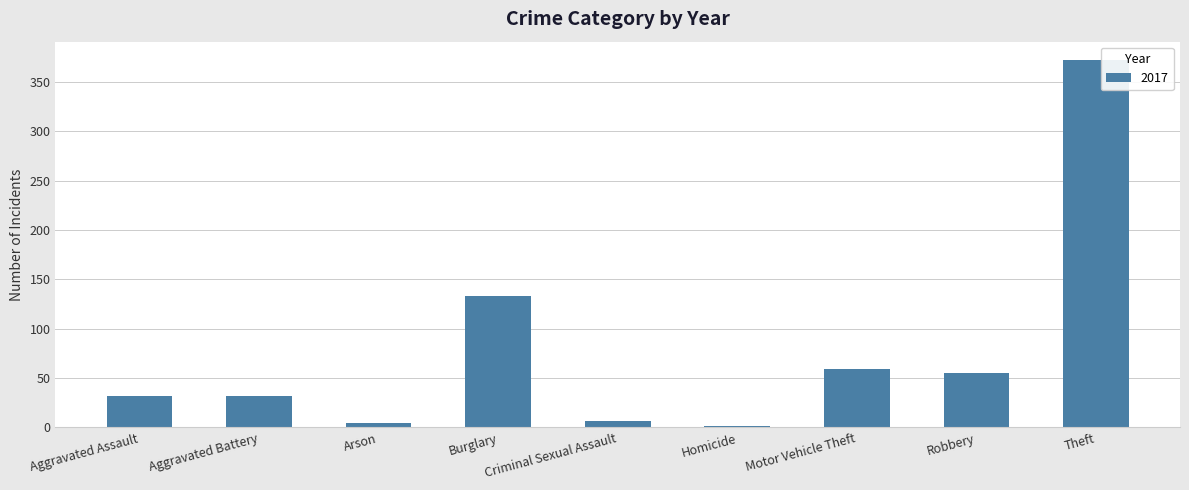

Which label corresponds to the largest value in the chart?

Theft